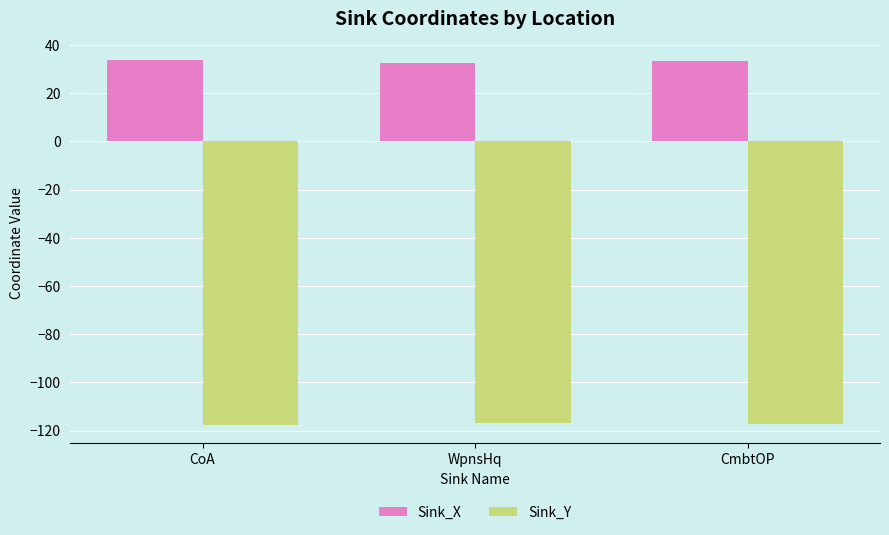

What is the total value across all series at CoA?

-83.8